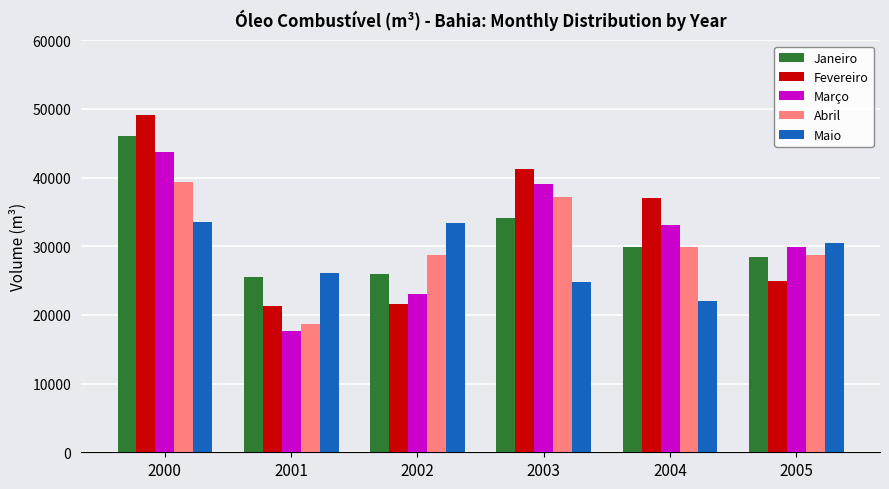

Rank the categories by Março value from lowest to highest.

2001, 2002, 2005, 2004, 2003, 2000